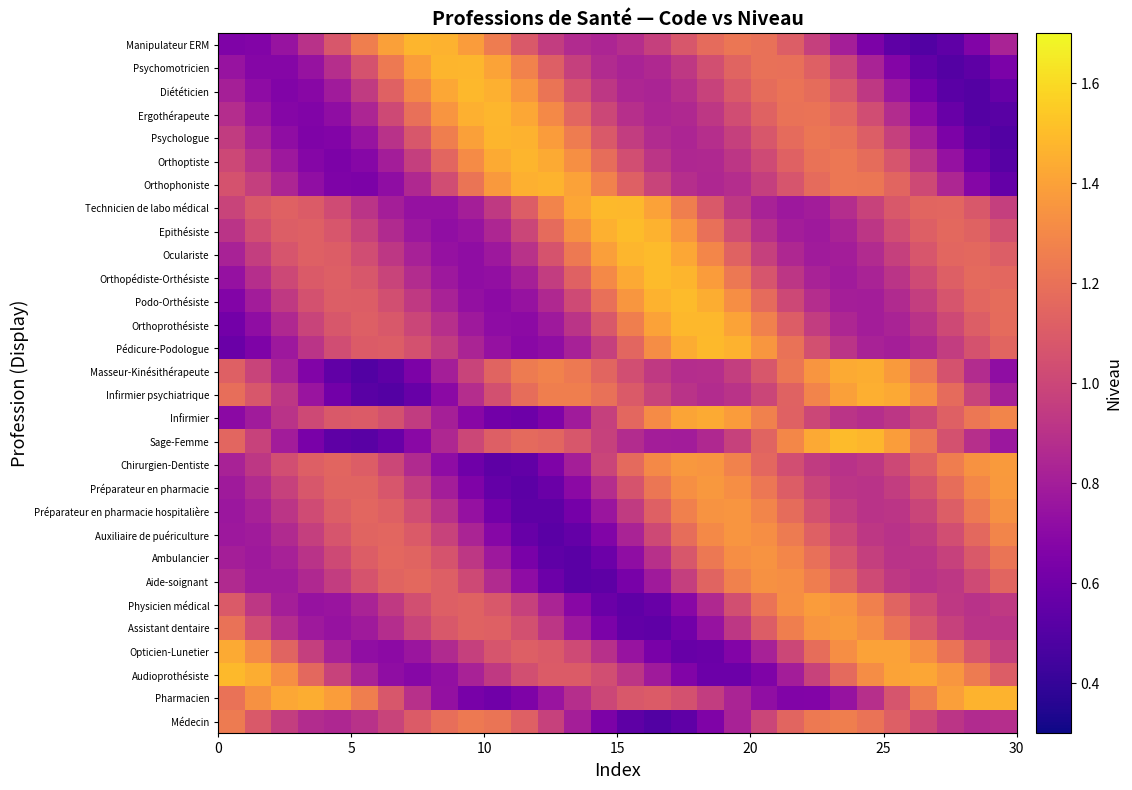

What is the smallest value displayed?

0.5